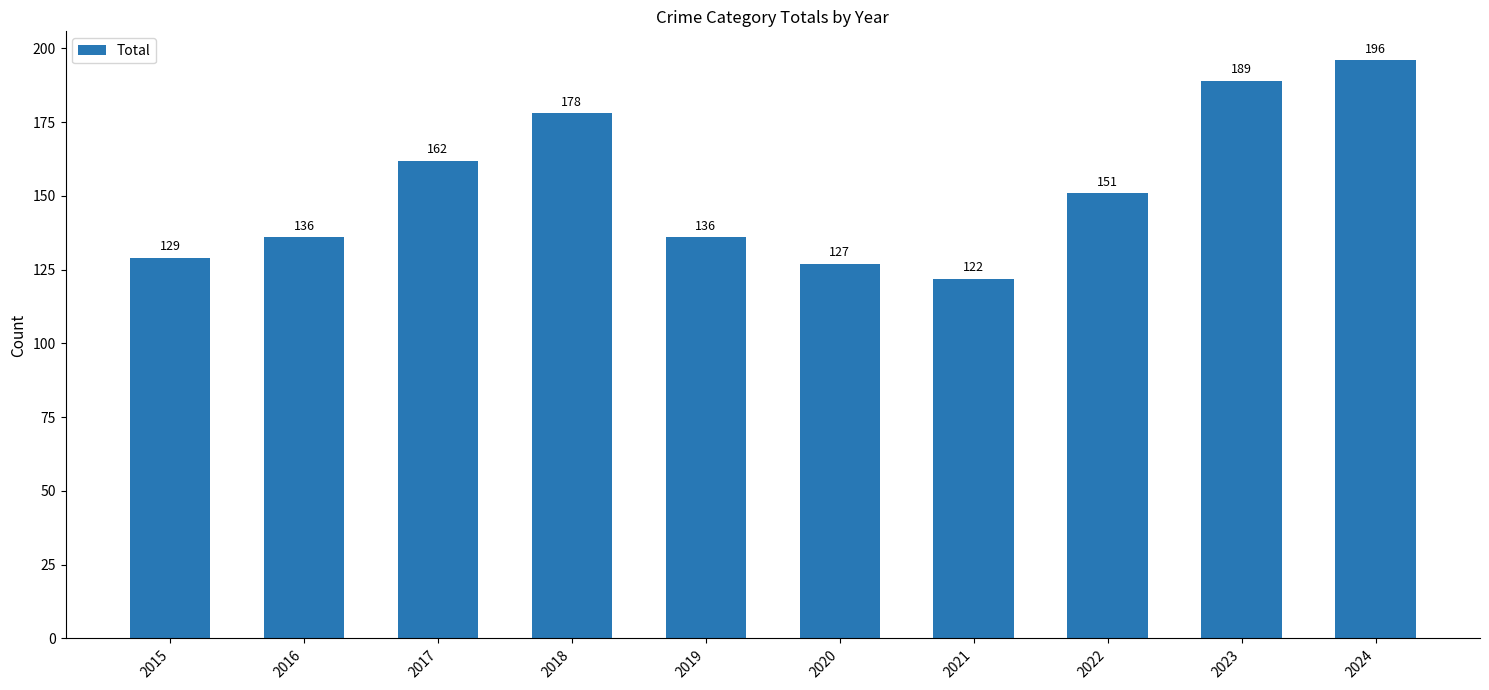

Which label corresponds to the smallest value in the chart?

2021